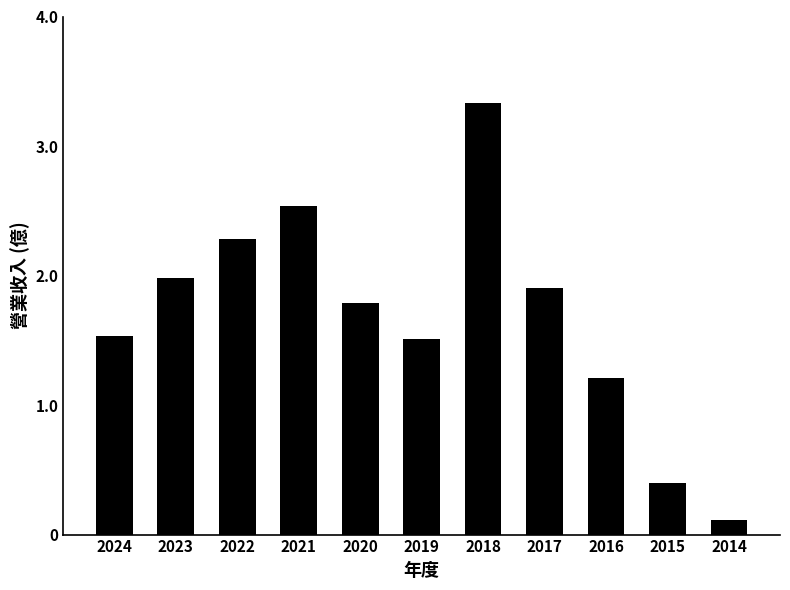

The chart shows a value of 1.9 at 2017. True or false?

True